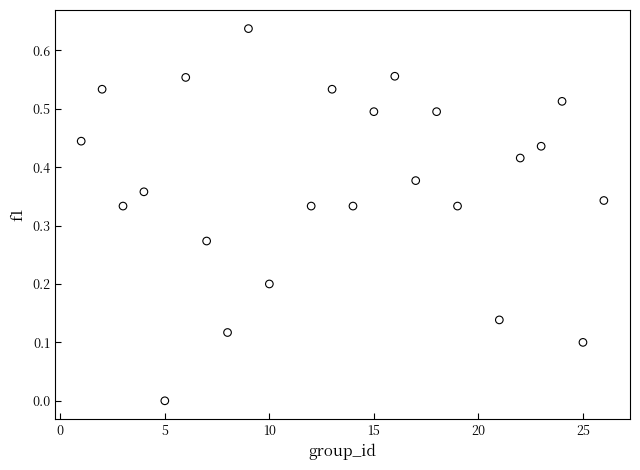

What is the range of X values (max minus min)?

25.0